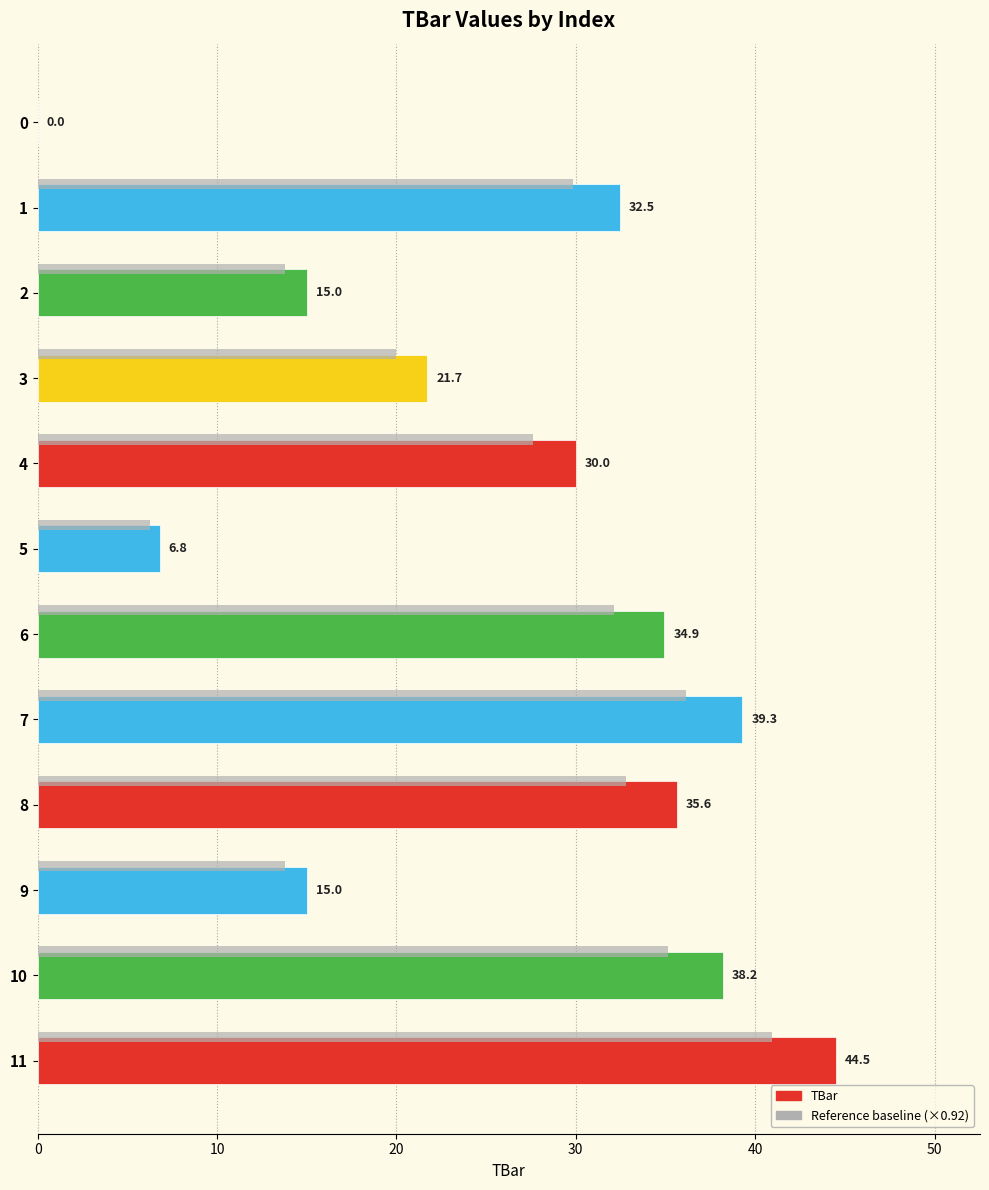

Which category has the highest value across all series?

11